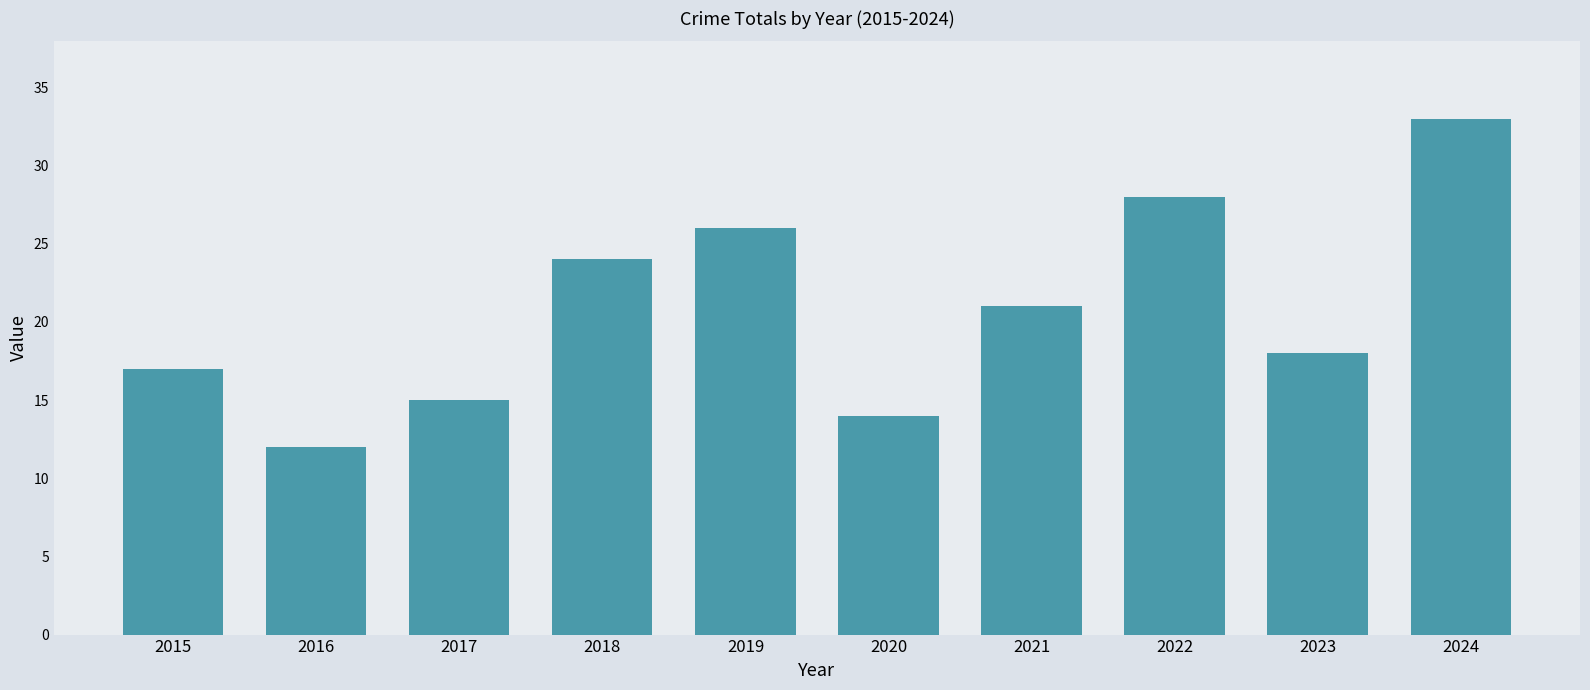

What is the value of the 1st bar from the left?

17